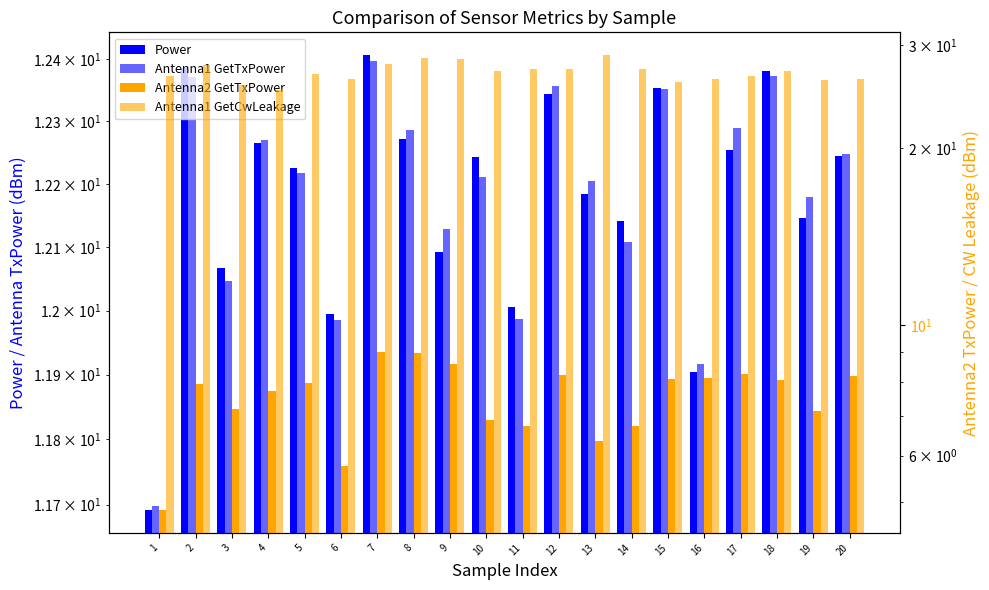

Between 10 and 17, which series saw the biggest shift?

Antenna2 GetTxPower